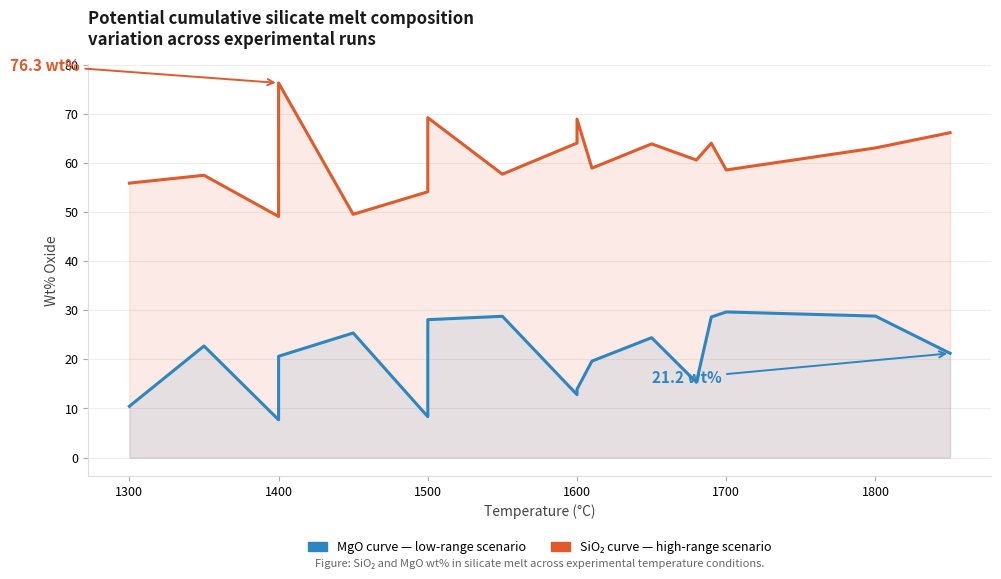

Reading right to left, list all the values displayed in this chart.

SiO₂ (wt%) — High-range scenario: 66.2	63.1	58.6	64.0	60.6	63.9	59.0	68.9	64.1	57.7	69.2	59.6	54.1	49.5	76.3	68.3	49.1	57.5	55.9
MgO (wt%) — Low-range scenario: 21.2	28.8	29.7	28.6	15.3	24.4	19.6	13.9	12.8	28.8	28.1	17.9	8.3	25.4	20.6	12.7	7.7	22.7	10.4